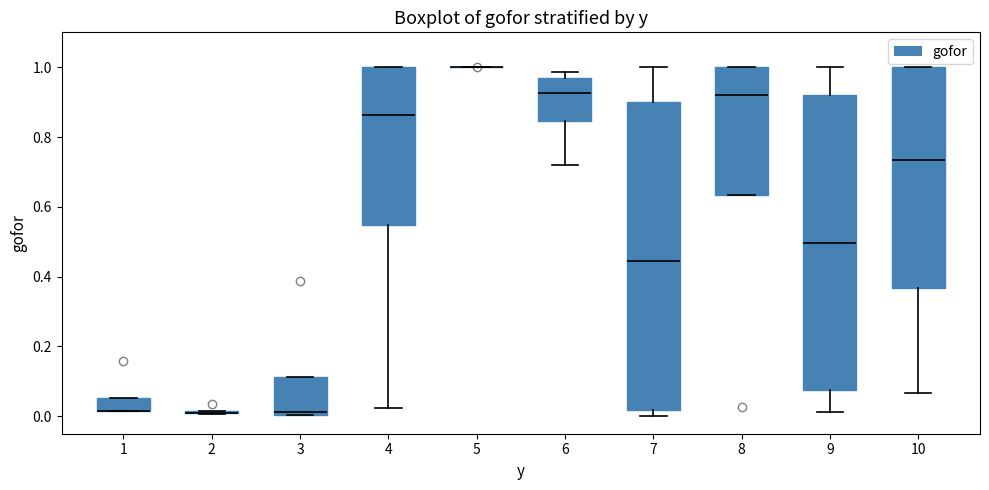

Which box is the tallest, from its lower edge to its upper edge?

7